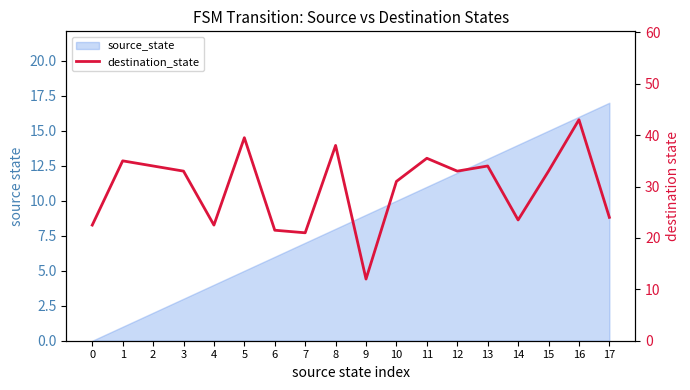

At which category does the data reach its first local valley?

4